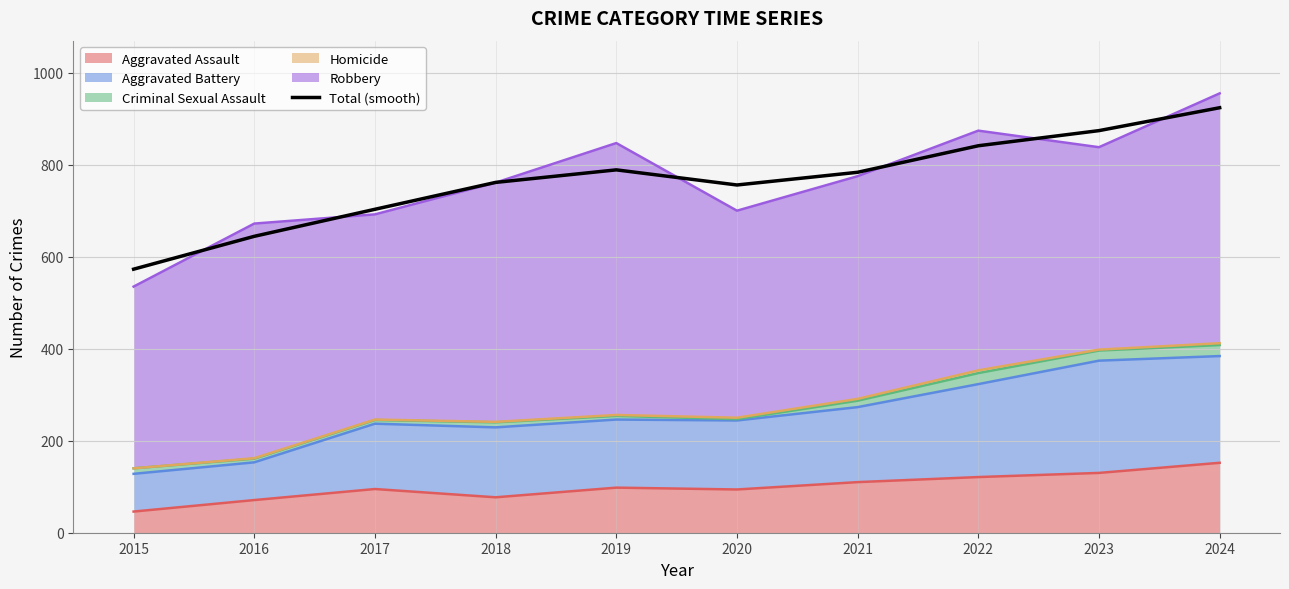

List the labels in order of value, smallest first.

2015, 2016, 2017, 2020, 2018, 2021, 2019, 2022, 2023, 2024